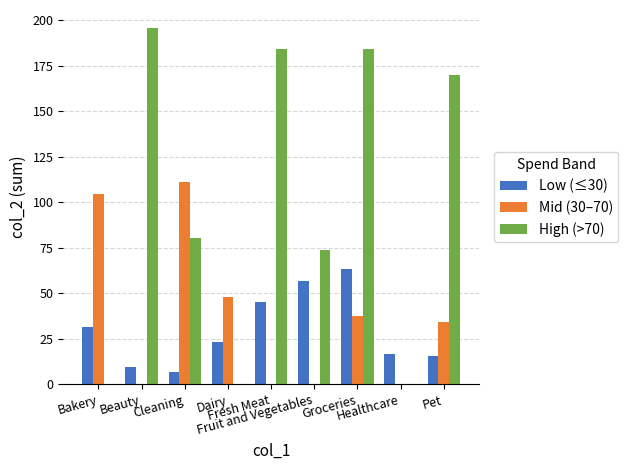

Is it true that Mid (30–70) equals 71.8 at Fruit and Vegetables?

False